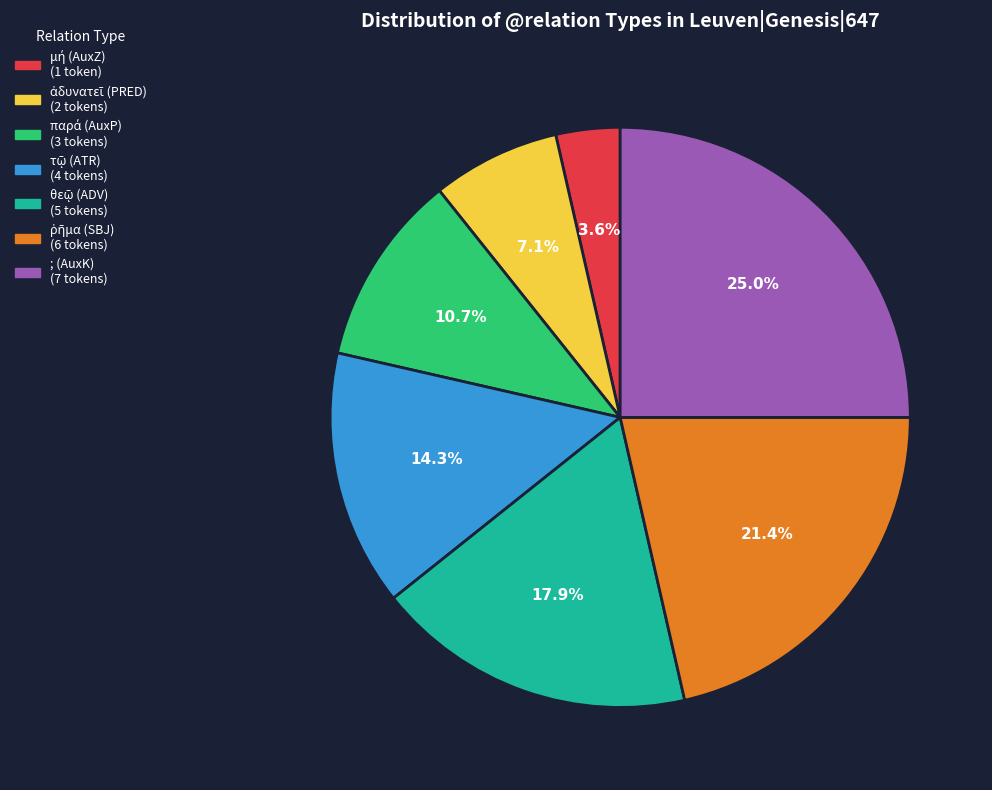

Which slice is the largest?

; (AuxK)